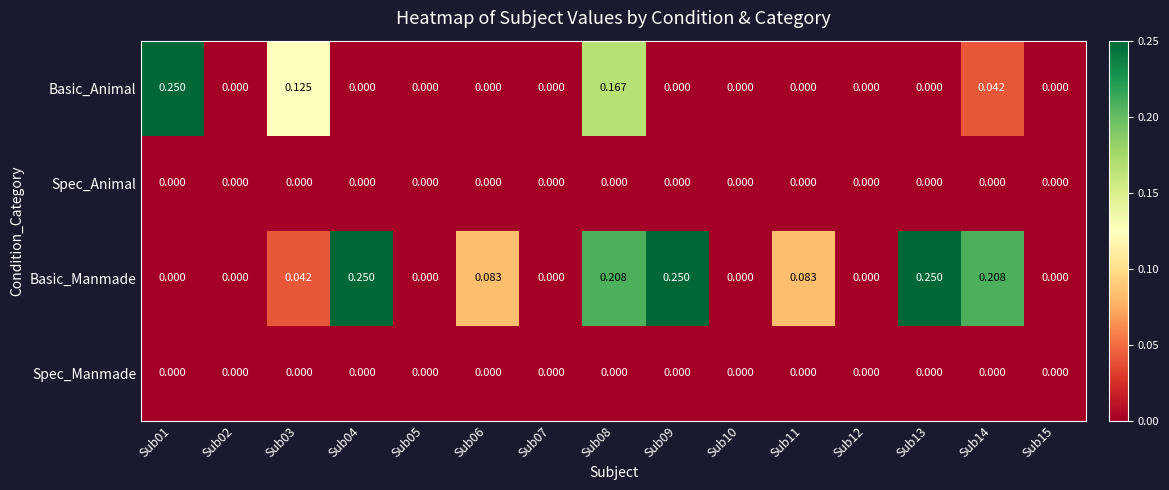

Which series has the largest total across all categories?

Basic_Manmade